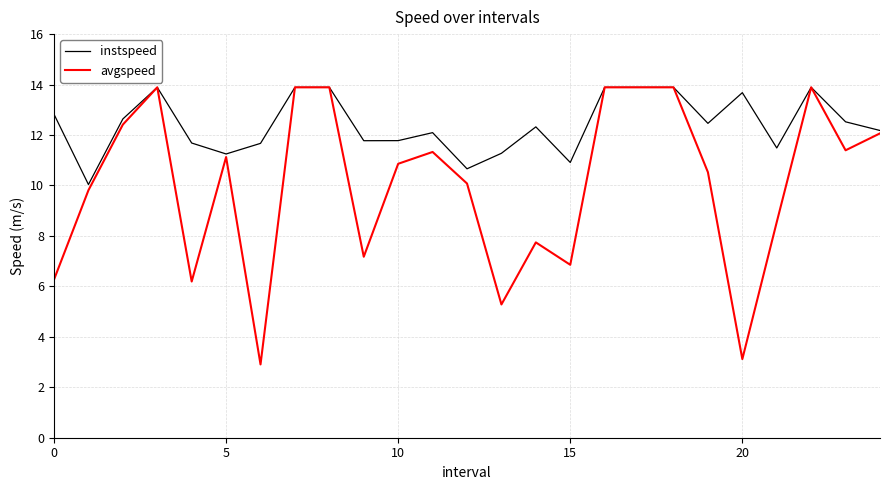

What is the smallest value displayed?

2.9